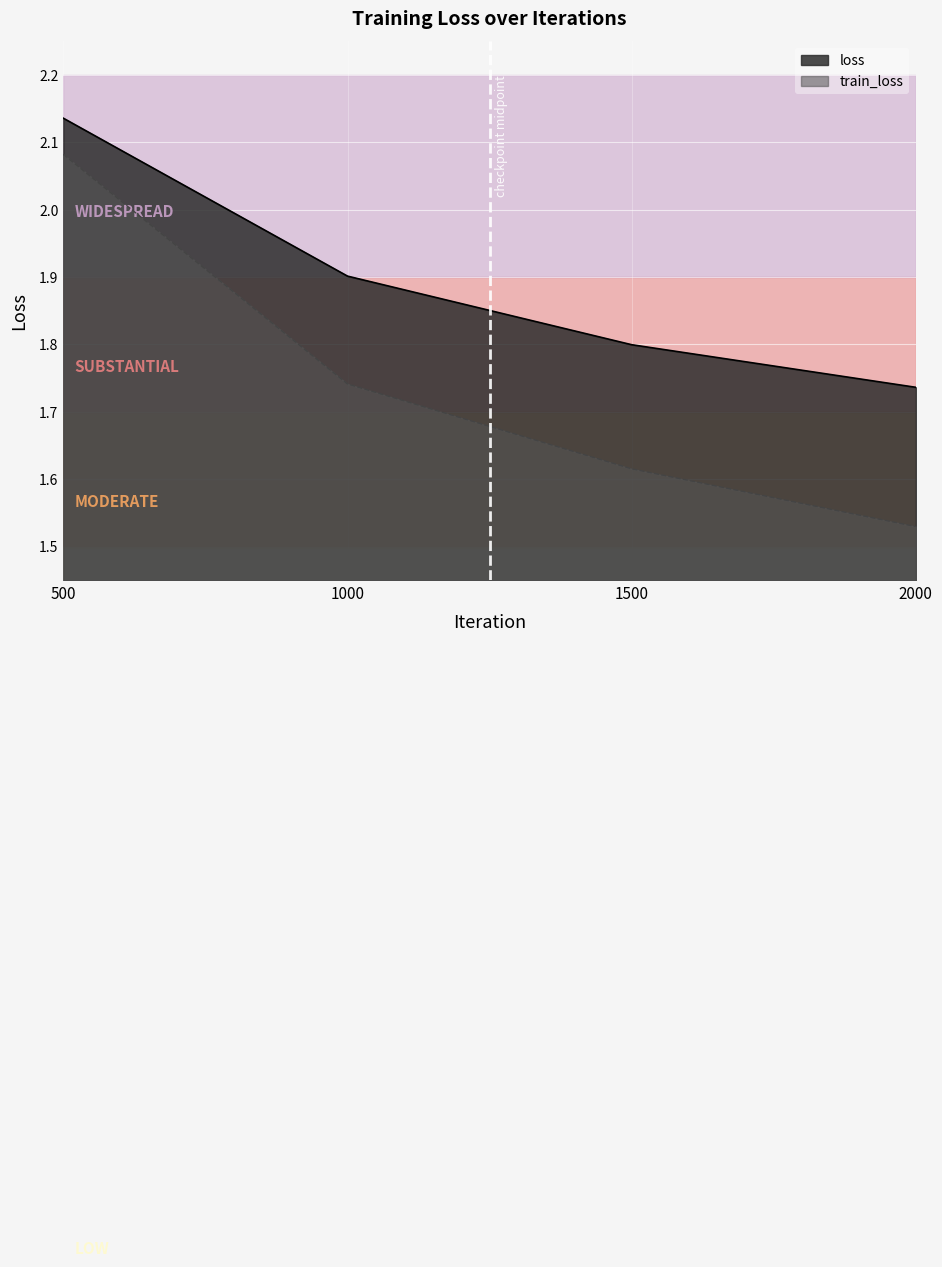

Is it true that loss equals 0.4 at 1500?

False